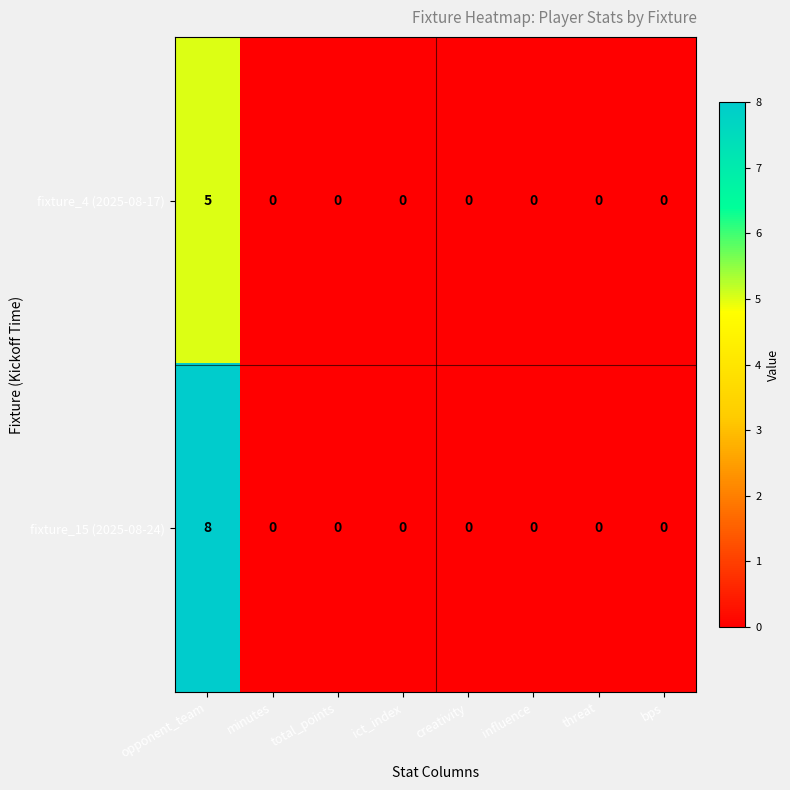

Count the fixture_4 (2025-08-17) values in the range 0 to 1.

7